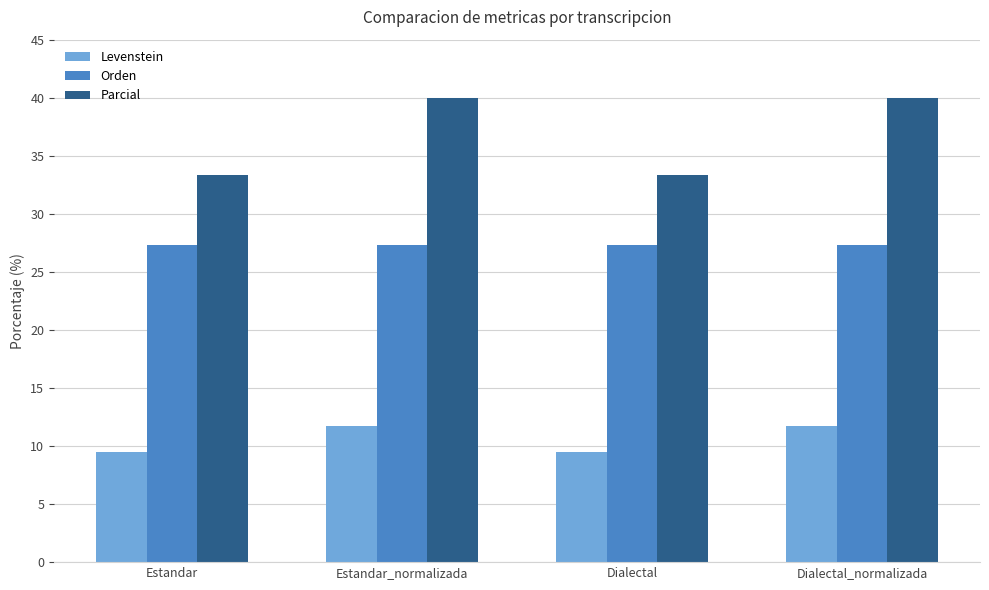

Reading left to right, list all the values displayed in this chart.

Levenstein: Estandar=9.5	Estandar_normalizada=11.8	Dialectal=9.5	Dialectal_normalizada=11.8
Orden: Estandar=27.3	Estandar_normalizada=27.3	Dialectal=27.3	Dialectal_normalizada=27.3
Parcial: Estandar=33.3	Estandar_normalizada=40.0	Dialectal=33.3	Dialectal_normalizada=40.0